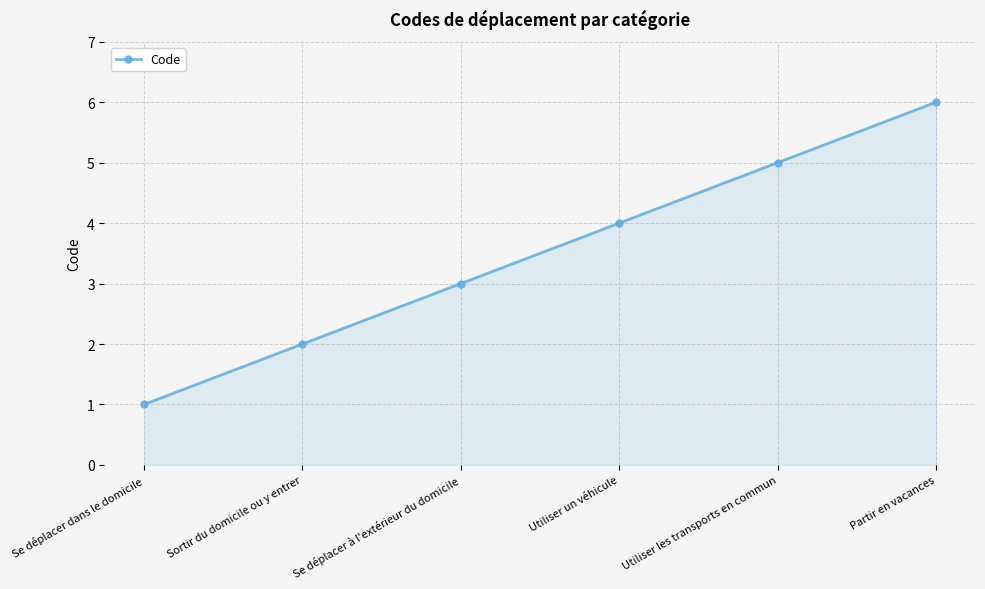

Reading right to left, extract all data points from this chart.

6	5	4	3	2	1